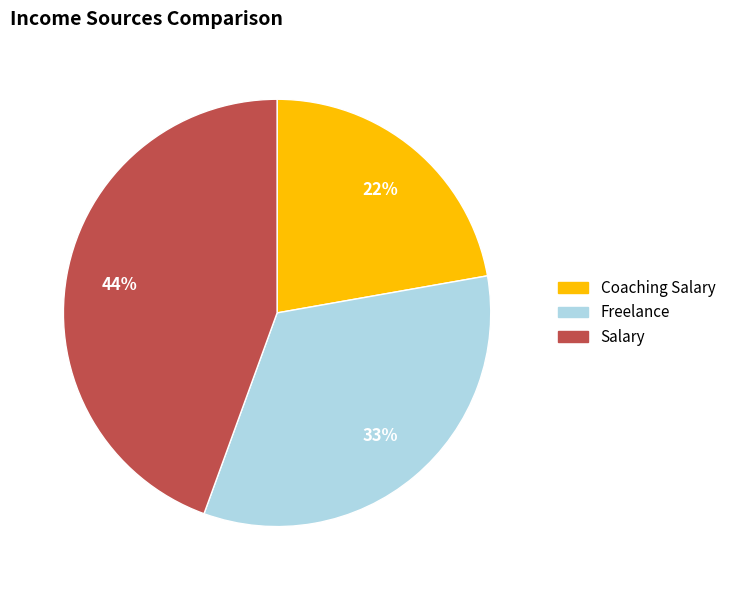

Which slice is the smallest?

Coaching Salary